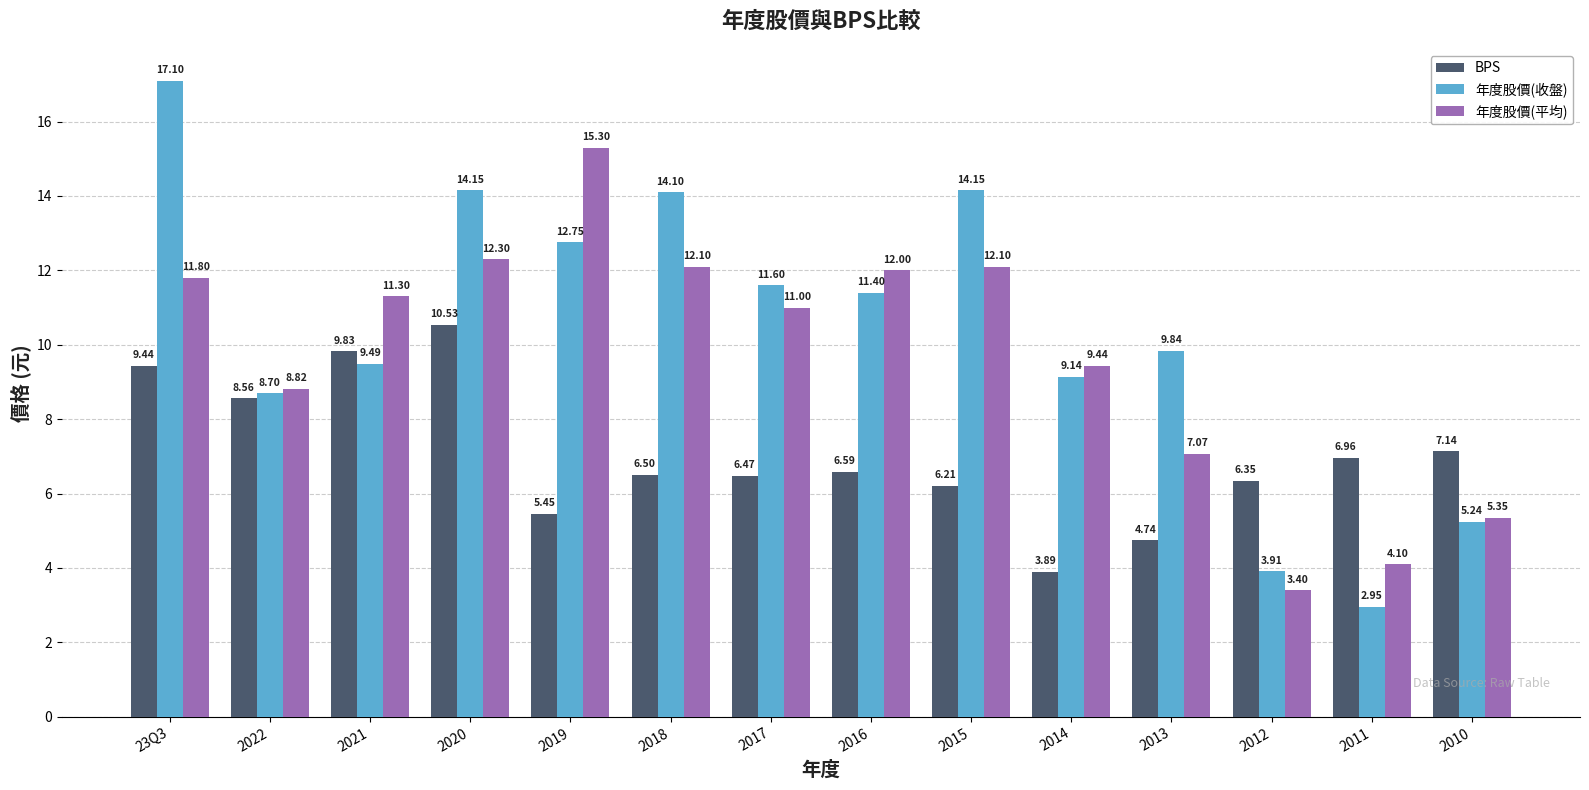

What is the total value across all series at 23Q3?

38.3